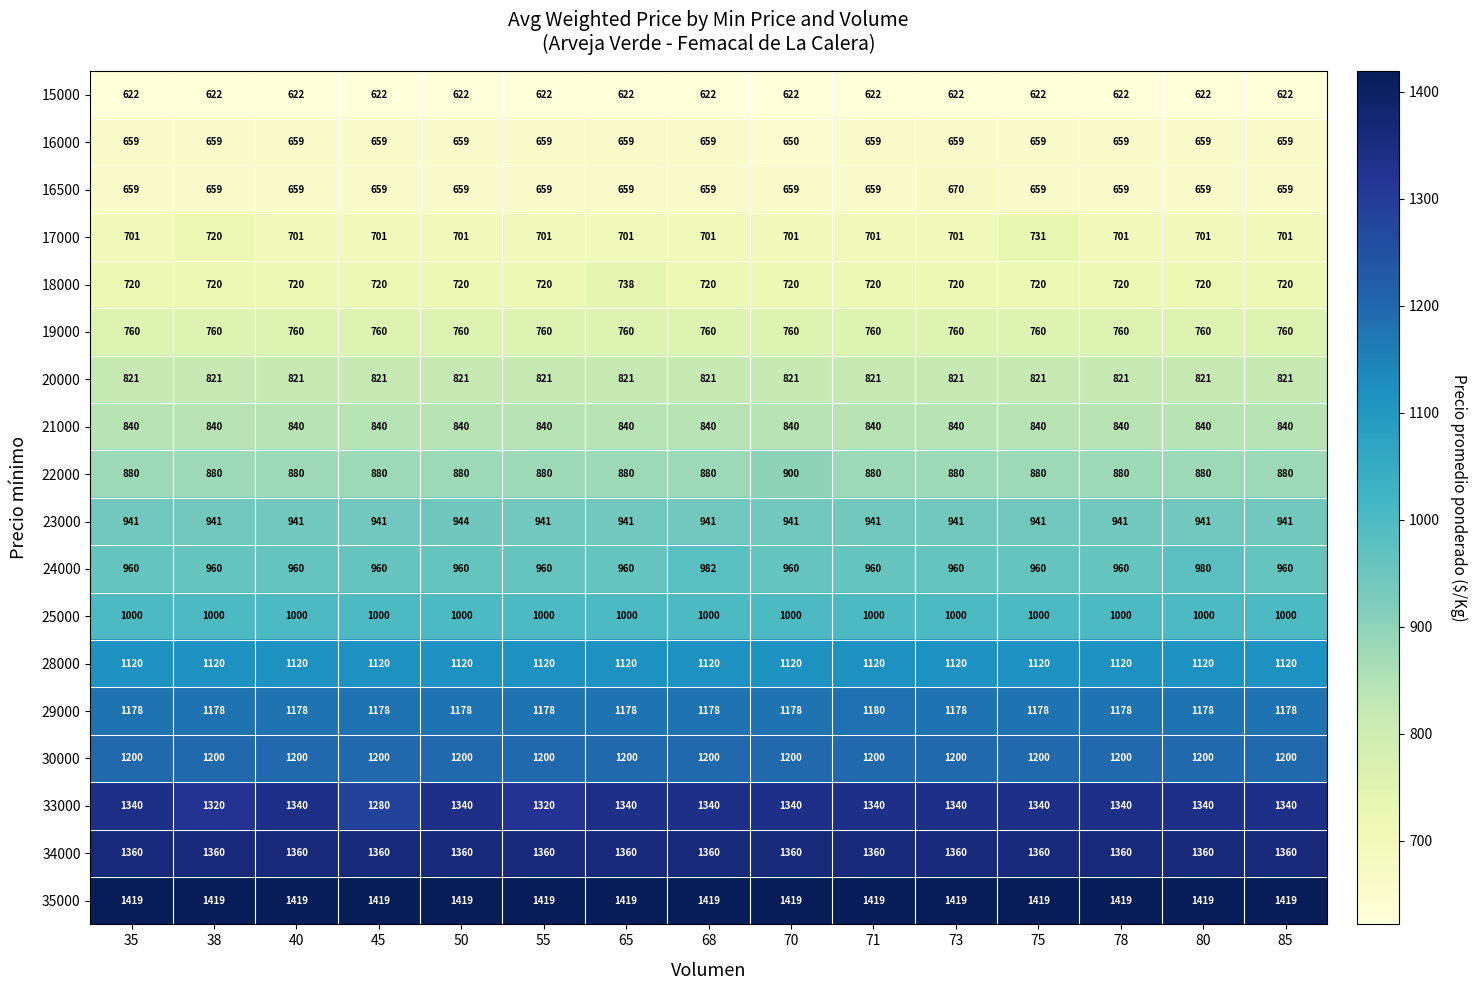

What value does the 16000 series have at 80?

659